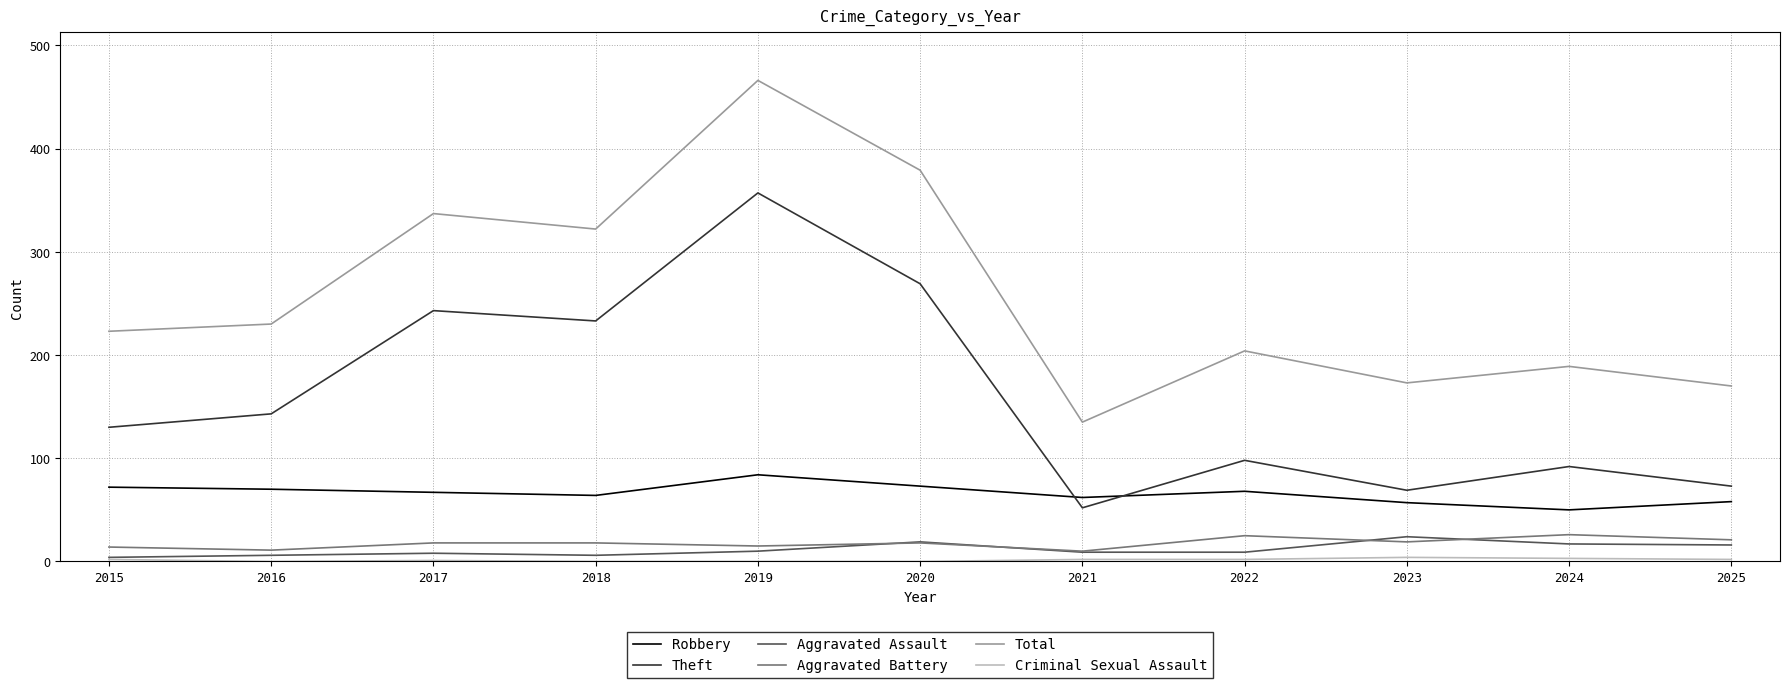

True or false: Theft and Aggravated Battery intersect in this chart.

False